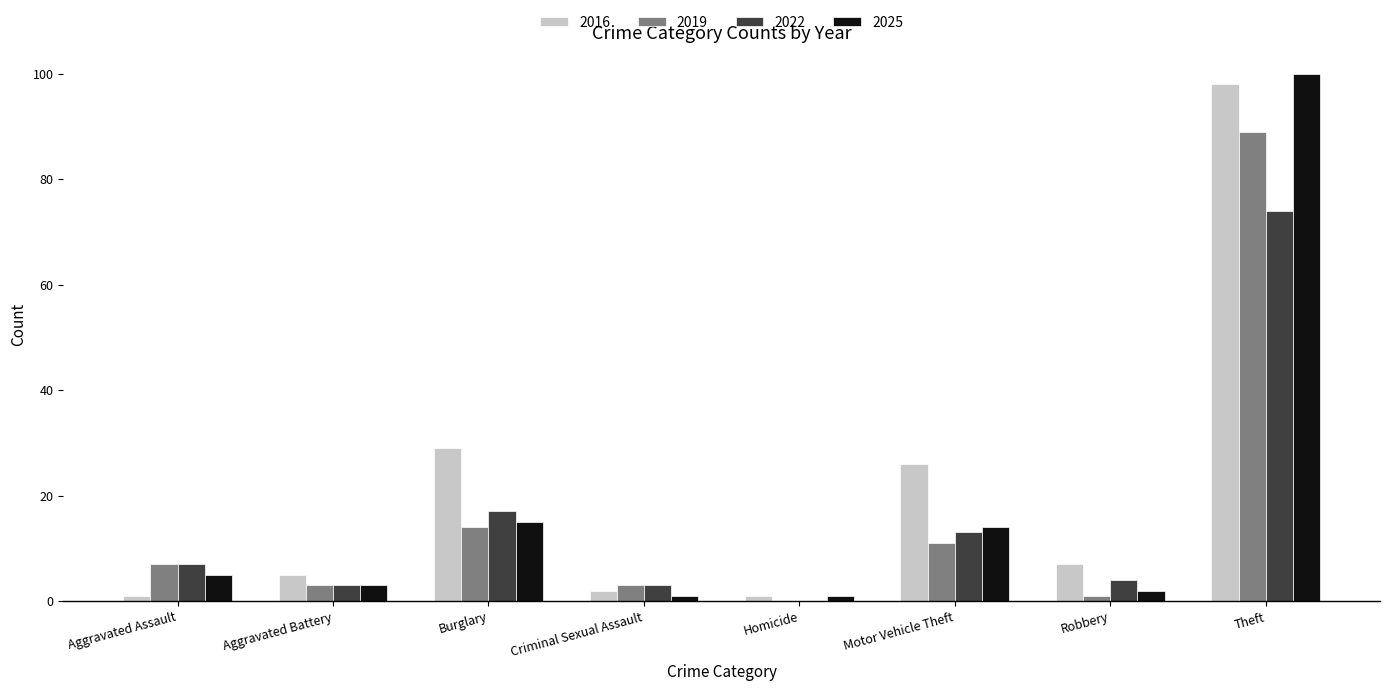

Is the value of 2025 at Robbery greater than the value of 2019 at Robbery?

Yes